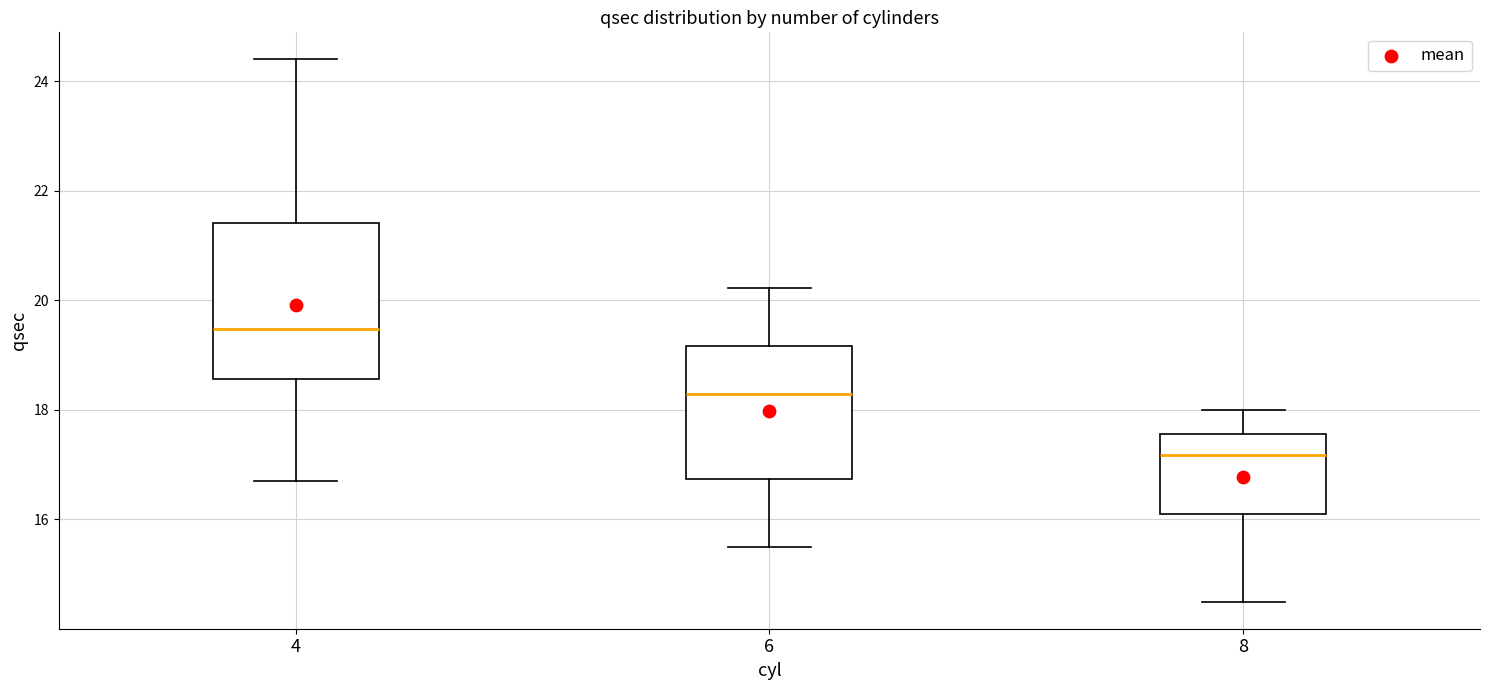

Where does the upper whisker of the box at x = 6 end on the y-axis? The values are not printed on the chart, so give them approximately, as read against the axis.

20.2